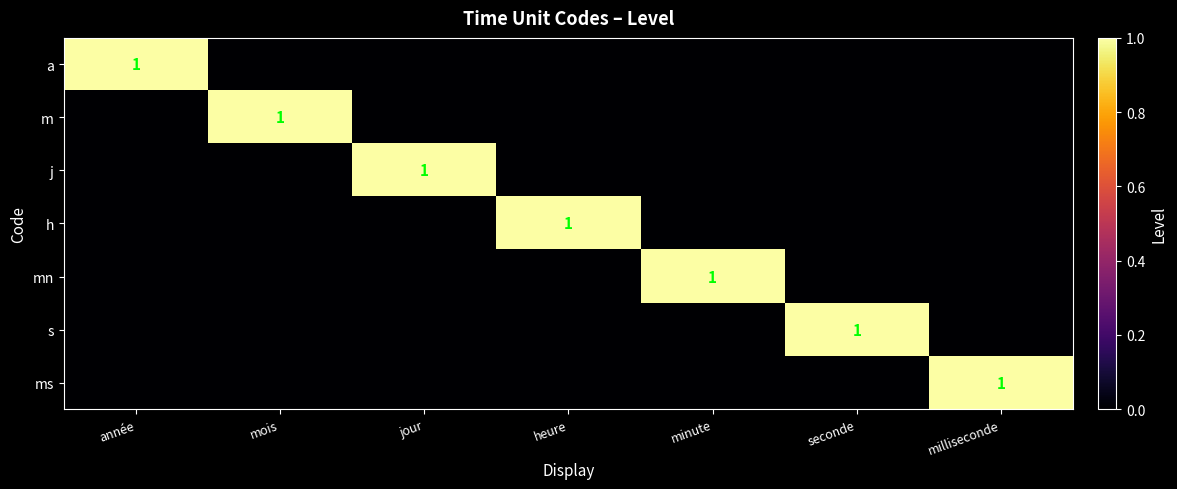

What is the sum of all mn values?

1